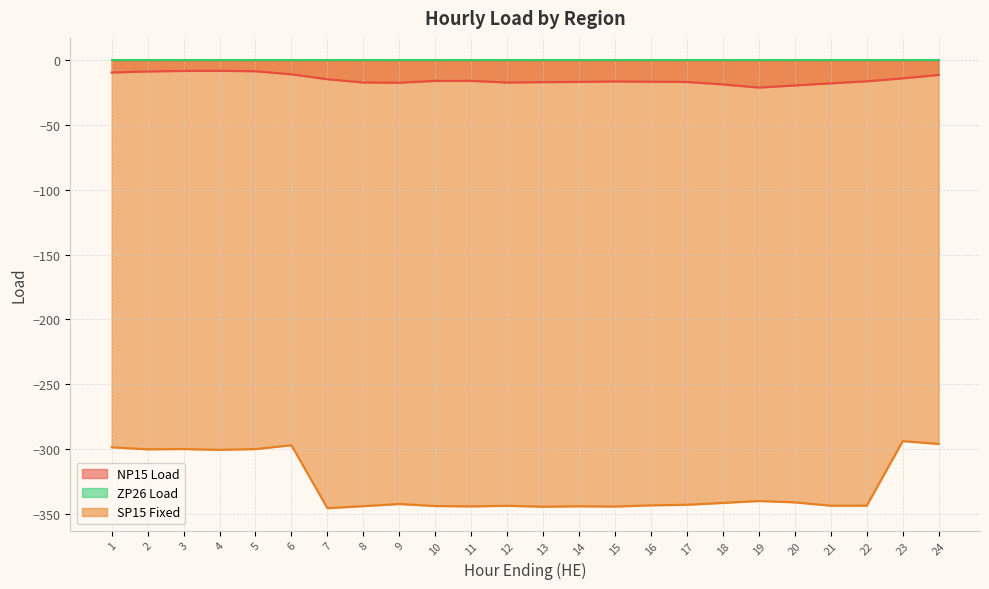

At how many categories does at least one series exceed -147?

24